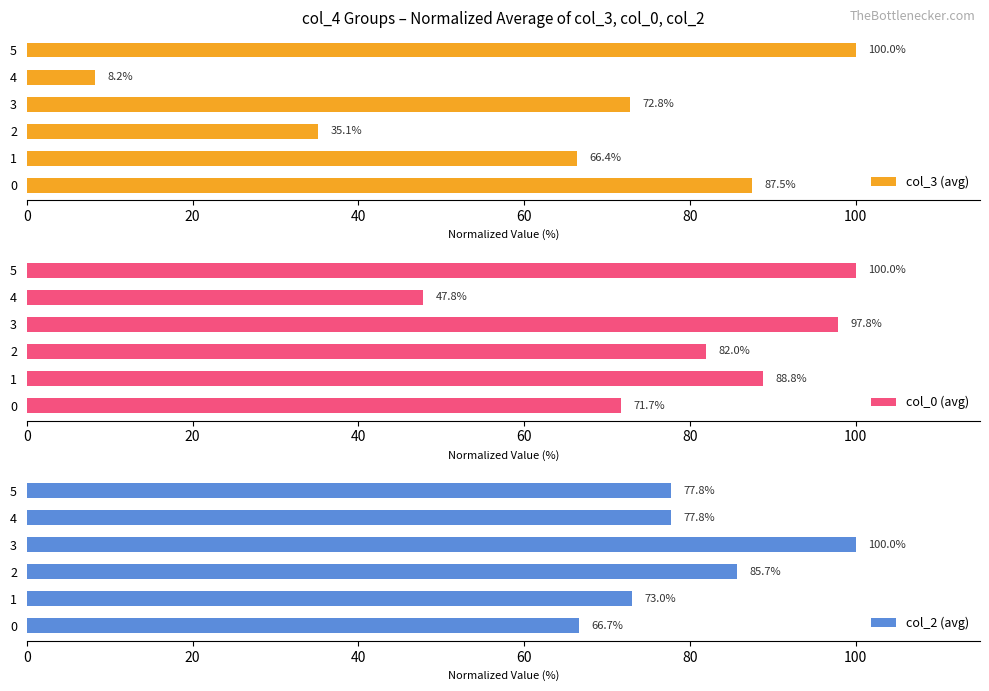

What is the approximate value of col_0 (avg) at 4?

47.8